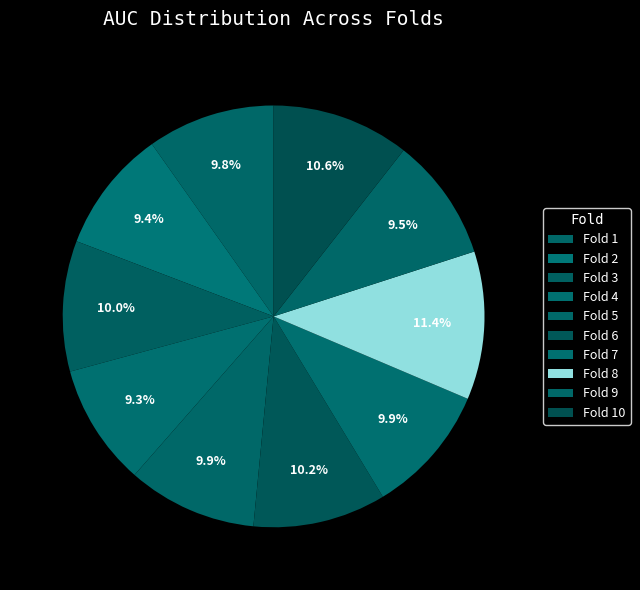

How many segments does this pie chart have?

10